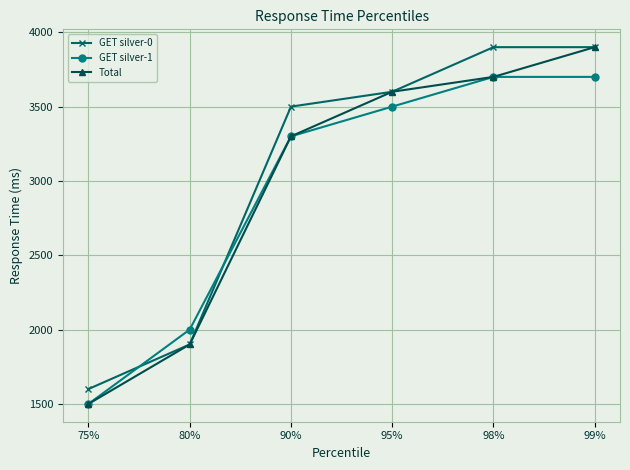

Where is Total nearest to the value 2700?

90%